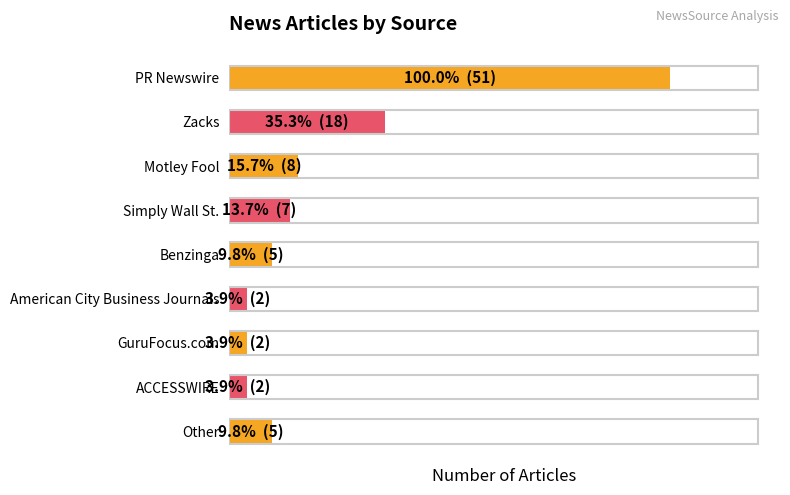

Rank the categories by value from highest to lowest.

PR Newswire, Zacks, Motley Fool, Simply Wall St., Benzinga, Other, American City Business Journals, GuruFocus.com, ACCESSWIRE